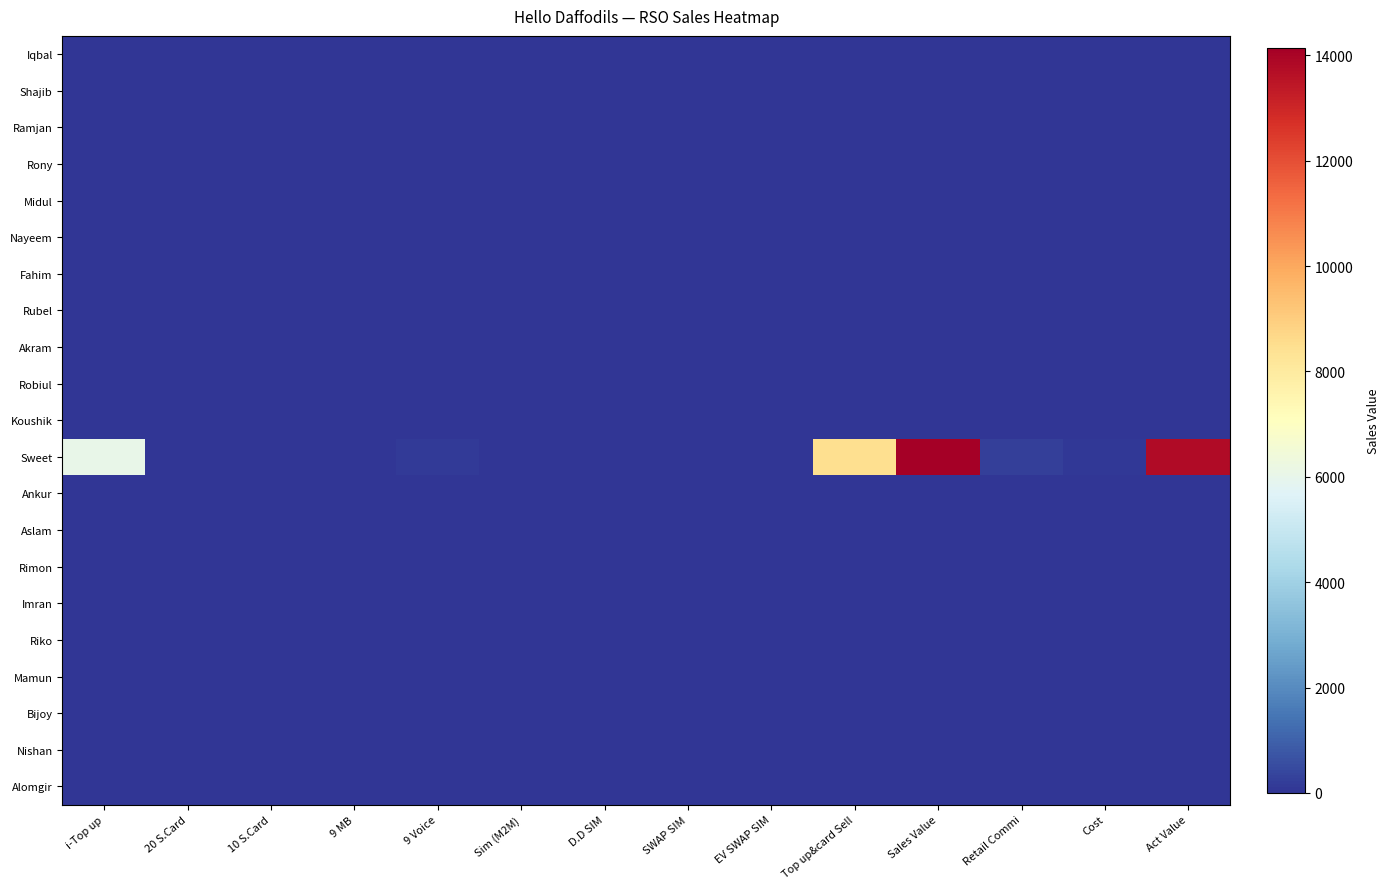

Reading left to right, extract all data points from this chart.

Iqbal: i-Top up=0.0	20 S.Card=0.0	10 S.Card=0.0	9 MB=0.0	9 Voice=0.0	Sim (M2M)=0.0	D.D SIM=0.0	SWAP SIM=0.0	EV SWAP SIM=0.0	Top up&card Sell=0.0	Sales Value=0.0	Retail Commi=0.0	Cost=0.0	Act Value=0.0
Shajib: i-Top up=0.0	20 S.Card=0.0	10 S.Card=0.0	9 MB=0.0	9 Voice=0.0	Sim (M2M)=0.0	D.D SIM=0.0	SWAP SIM=0.0	EV SWAP SIM=0.0	Top up&card Sell=0.0	Sales Value=0.0	Retail Commi=0.0	Cost=0.0	Act Value=0.0
Ramjan: i-Top up=0.0	20 S.Card=0.0	10 S.Card=0.0	9 MB=0.0	9 Voice=0.0	Sim (M2M)=0.0	D.D SIM=0.0	SWAP SIM=0.0	EV SWAP SIM=0.0	Top up&card Sell=0.0	Sales Value=0.0	Retail Commi=0.0	Cost=0.0	Act Value=0.0
Rony: i-Top up=0.0	20 S.Card=0.0	10 S.Card=0.0	9 MB=0.0	9 Voice=0.0	Sim (M2M)=0.0	D.D SIM=0.0	SWAP SIM=0.0	EV SWAP SIM=0.0	Top up&card Sell=0.0	Sales Value=0.0	Retail Commi=0.0	Cost=0.0	Act Value=0.0
Midul: i-Top up=0.0	20 S.Card=0.0	10 S.Card=0.0	9 MB=0.0	9 Voice=0.0	Sim (M2M)=0.0	D.D SIM=0.0	SWAP SIM=0.0	EV SWAP SIM=0.0	Top up&card Sell=0.0	Sales Value=0.0	Retail Commi=0.0	Cost=0.0	Act Value=0.0
Nayeem: i-Top up=0.0	20 S.Card=0.0	10 S.Card=0.0	9 MB=0.0	9 Voice=0.0	Sim (M2M)=0.0	D.D SIM=0.0	SWAP SIM=0.0	EV SWAP SIM=0.0	Top up&card Sell=0.0	Sales Value=0.0	Retail Commi=0.0	Cost=0.0	Act Value=0.0
Fahim: i-Top up=0.0	20 S.Card=0.0	10 S.Card=0.0	9 MB=0.0	9 Voice=0.0	Sim (M2M)=0.0	D.D SIM=0.0	SWAP SIM=0.0	EV SWAP SIM=0.0	Top up&card Sell=0.0	Sales Value=0.0	Retail Commi=0.0	Cost=0.0	Act Value=0.0
Rubel: i-Top up=0.0	20 S.Card=0.0	10 S.Card=0.0	9 MB=0.0	9 Voice=0.0	Sim (M2M)=0.0	D.D SIM=0.0	SWAP SIM=0.0	EV SWAP SIM=0.0	Top up&card Sell=0.0	Sales Value=0.0	Retail Commi=0.0	Cost=0.0	Act Value=0.0
Akram: i-Top up=0.0	20 S.Card=0.0	10 S.Card=0.0	9 MB=0.0	9 Voice=0.0	Sim (M2M)=0.0	D.D SIM=0.0	SWAP SIM=0.0	EV SWAP SIM=0.0	Top up&card Sell=0.0	Sales Value=0.0	Retail Commi=0.0	Cost=0.0	Act Value=0.0
Robiul: i-Top up=0.0	20 S.Card=0.0	10 S.Card=0.0	9 MB=0.0	9 Voice=0.0	Sim (M2M)=0.0	D.D SIM=0.0	SWAP SIM=0.0	EV SWAP SIM=0.0	Top up&card Sell=0.0	Sales Value=0.0	Retail Commi=0.0	Cost=0.0	Act Value=0.0
Koushik: i-Top up=0.0	20 S.Card=0.0	10 S.Card=0.0	9 MB=0.0	9 Voice=0.0	Sim (M2M)=0.0	D.D SIM=0.0	SWAP SIM=0.0	EV SWAP SIM=0.0	Top up&card Sell=0.0	Sales Value=0.0	Retail Commi=0.0	Cost=0.0	Act Value=0.0
Sweet: i-Top up=6067.0	20 S.Card=30.0	10 S.Card=40.0	9 MB=0.0	9 Voice=160.0	Sim (M2M)=20.0	D.D SIM=0.0	SWAP SIM=10.0	EV SWAP SIM=0.0	Top up&card Sell=8507.0	Sales Value=14147.0	Retail Commi=233.9	Cost=100.0	Act Value=13813.1
Ankur: i-Top up=0.0	20 S.Card=0.0	10 S.Card=0.0	9 MB=0.0	9 Voice=0.0	Sim (M2M)=0.0	D.D SIM=0.0	SWAP SIM=0.0	EV SWAP SIM=0.0	Top up&card Sell=0.0	Sales Value=0.0	Retail Commi=0.0	Cost=0.0	Act Value=0.0
Aslam: i-Top up=0.0	20 S.Card=0.0	10 S.Card=0.0	9 MB=0.0	9 Voice=0.0	Sim (M2M)=0.0	D.D SIM=0.0	SWAP SIM=0.0	EV SWAP SIM=0.0	Top up&card Sell=0.0	Sales Value=0.0	Retail Commi=0.0	Cost=0.0	Act Value=0.0
Rimon: i-Top up=0.0	20 S.Card=0.0	10 S.Card=0.0	9 MB=0.0	9 Voice=0.0	Sim (M2M)=0.0	D.D SIM=0.0	SWAP SIM=0.0	EV SWAP SIM=0.0	Top up&card Sell=0.0	Sales Value=0.0	Retail Commi=0.0	Cost=0.0	Act Value=0.0
Imran: i-Top up=0.0	20 S.Card=0.0	10 S.Card=0.0	9 MB=0.0	9 Voice=0.0	Sim (M2M)=0.0	D.D SIM=0.0	SWAP SIM=0.0	EV SWAP SIM=0.0	Top up&card Sell=0.0	Sales Value=0.0	Retail Commi=0.0	Cost=0.0	Act Value=0.0
Riko: i-Top up=0.0	20 S.Card=0.0	10 S.Card=0.0	9 MB=0.0	9 Voice=0.0	Sim (M2M)=0.0	D.D SIM=0.0	SWAP SIM=0.0	EV SWAP SIM=0.0	Top up&card Sell=0.0	Sales Value=0.0	Retail Commi=0.0	Cost=0.0	Act Value=0.0
Mamun: i-Top up=0.0	20 S.Card=0.0	10 S.Card=0.0	9 MB=0.0	9 Voice=0.0	Sim (M2M)=0.0	D.D SIM=0.0	SWAP SIM=0.0	EV SWAP SIM=0.0	Top up&card Sell=0.0	Sales Value=0.0	Retail Commi=0.0	Cost=0.0	Act Value=0.0
Bijoy: i-Top up=0.0	20 S.Card=0.0	10 S.Card=0.0	9 MB=0.0	9 Voice=0.0	Sim (M2M)=0.0	D.D SIM=0.0	SWAP SIM=0.0	EV SWAP SIM=0.0	Top up&card Sell=0.0	Sales Value=0.0	Retail Commi=0.0	Cost=0.0	Act Value=0.0
Nishan: i-Top up=0.0	20 S.Card=0.0	10 S.Card=0.0	9 MB=0.0	9 Voice=0.0	Sim (M2M)=0.0	D.D SIM=0.0	SWAP SIM=0.0	EV SWAP SIM=0.0	Top up&card Sell=0.0	Sales Value=0.0	Retail Commi=0.0	Cost=0.0	Act Value=0.0
Alomgir: i-Top up=0.0	20 S.Card=0.0	10 S.Card=0.0	9 MB=0.0	9 Voice=0.0	Sim (M2M)=0.0	D.D SIM=0.0	SWAP SIM=0.0	EV SWAP SIM=0.0	Top up&card Sell=0.0	Sales Value=0.0	Retail Commi=0.0	Cost=0.0	Act Value=0.0